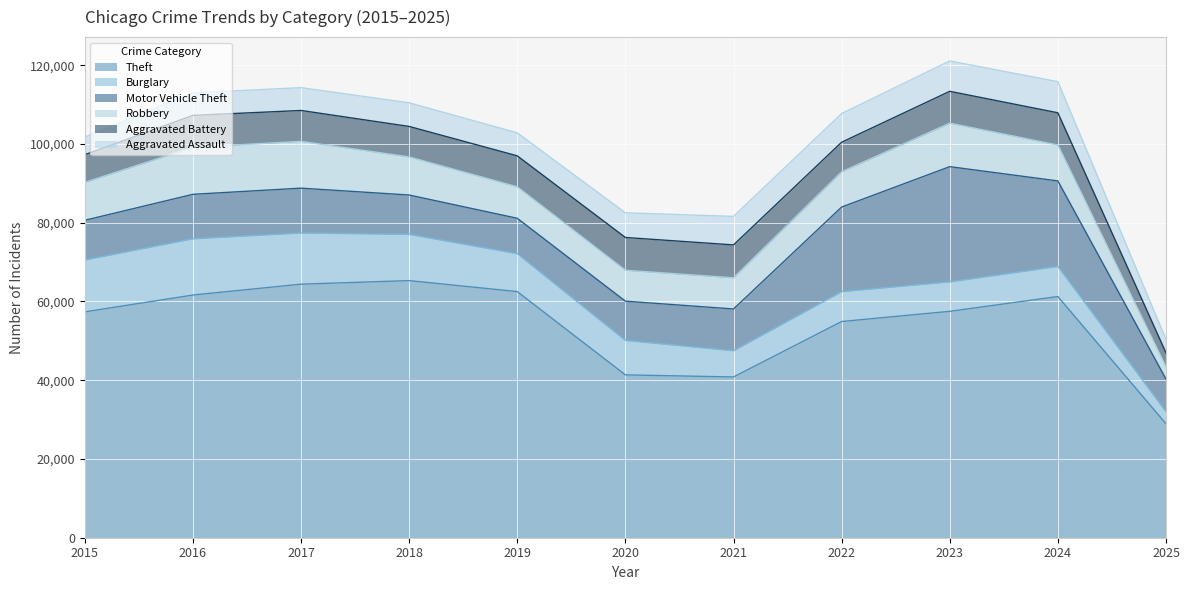

What are all the series names shown in the legend?

Theft, Burglary, Motor Vehicle Theft, Robbery, Aggravated Battery, Aggravated Assault